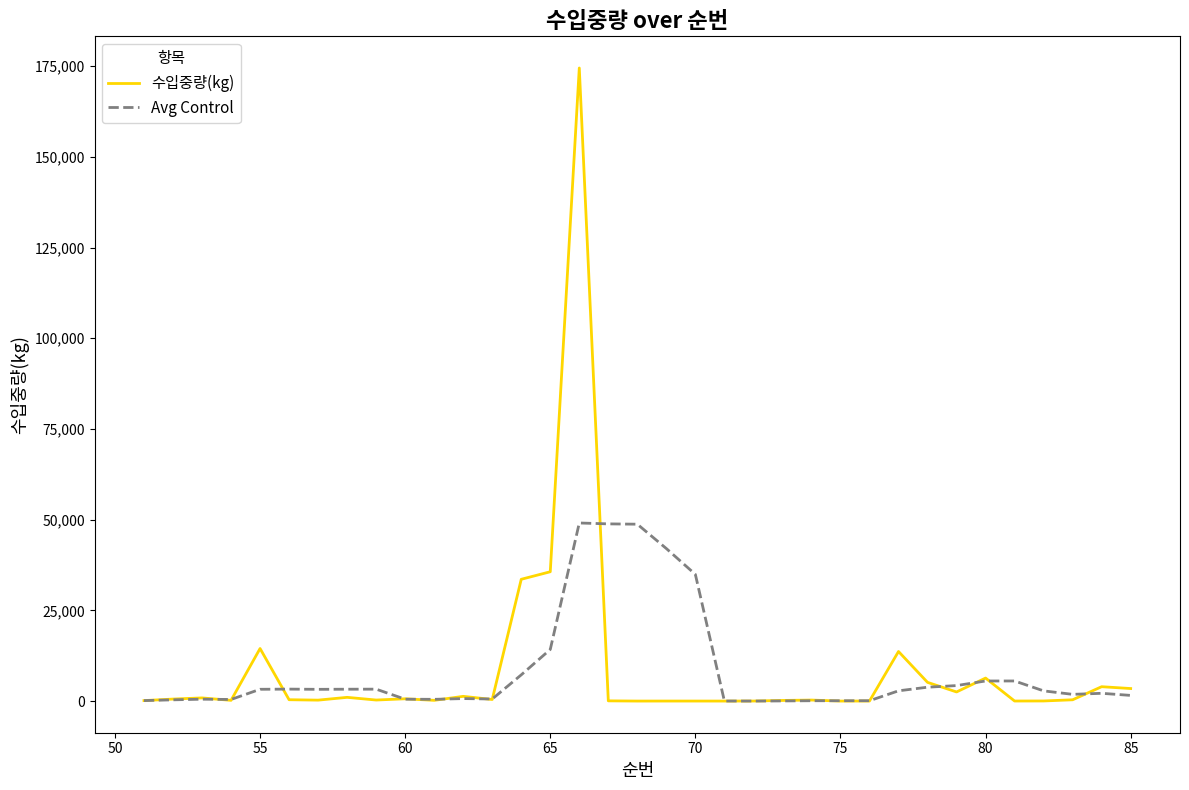

What is the maximum value for Avg Control?

49084.0